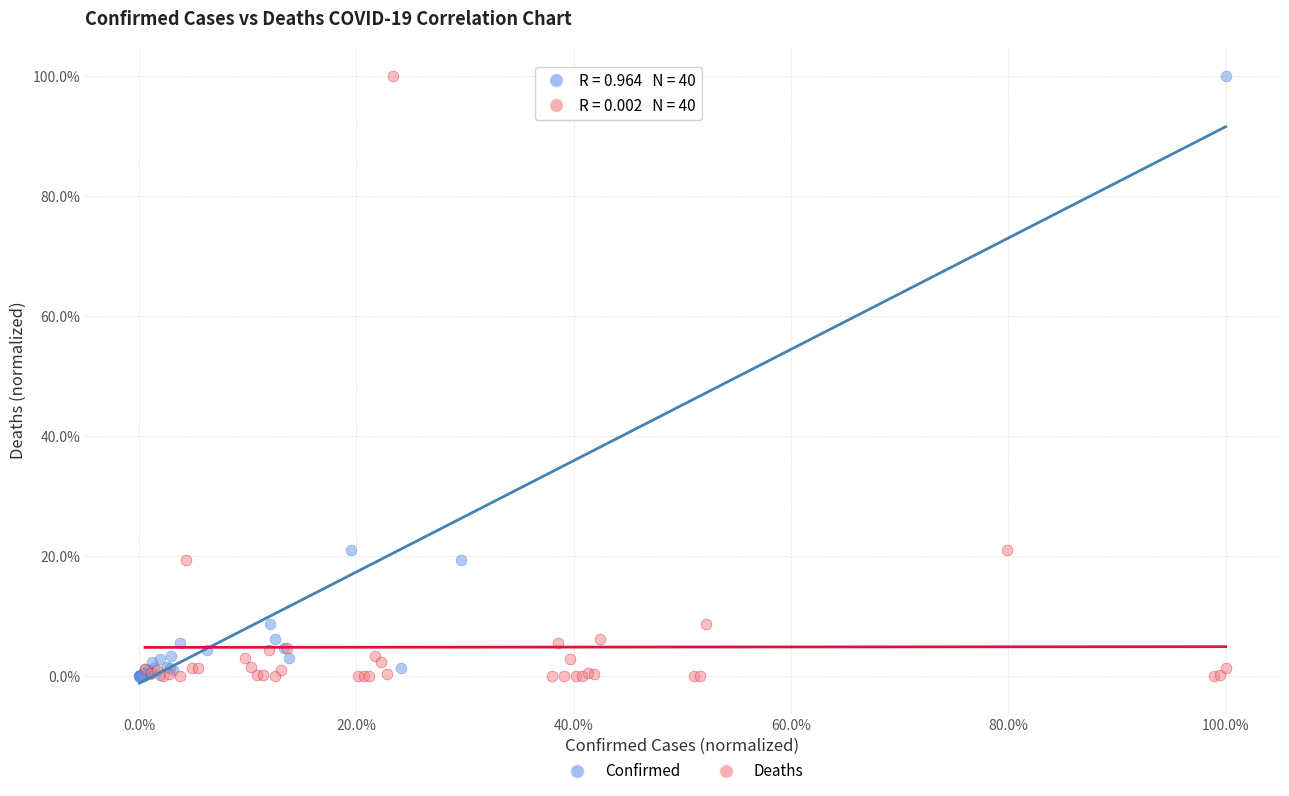

What are all the series names shown in the legend?

Confirmed, Deaths